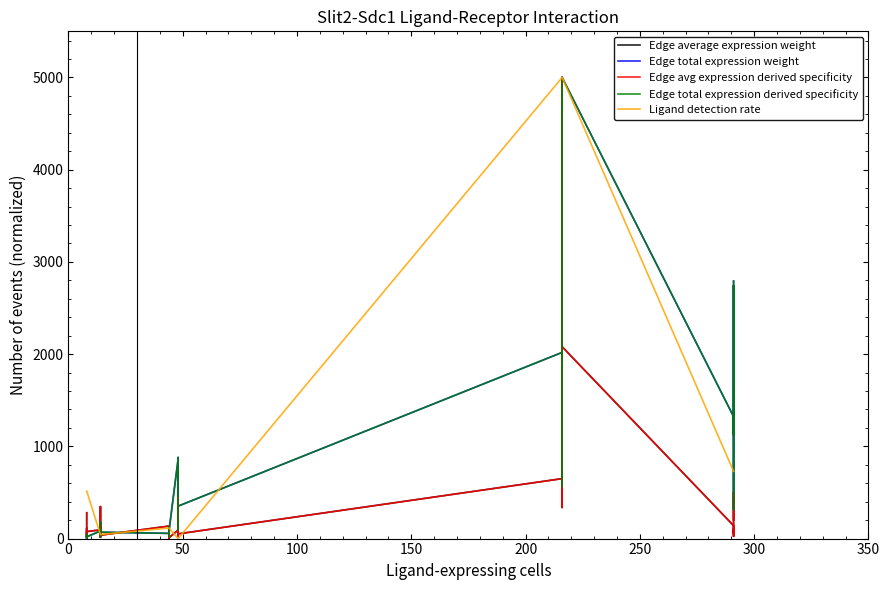

Reading left to right, list all the values displayed in this chart.

Edge average expression weight: 280.2	28.1	111.0	54.0	29.4	10.0	75.6	95.1	38.4	14.6	346.4	68.7	138.6	36.8	135.7	0.0	32.9	9.7	9.1	92.4	52.9	453.6	126.8	22.1	183.3	51.0	650.0	5000.0	1097.1	337.7	1469.0	671.2	2080.0	140.4	57.0	102.5	25.3	59.2	499.7	202.6
Edge total expression weight: 8.9	15.0	45.9	45.0	0.0	25.8	18.7	82.3	15.3	108.1	47.4	176.8	180.1	69.3	56.4	127.3	97.2	18.9	81.9	863.4	95.1	248.0	414.0	536.7	879.0	352.0	2018.6	1430.3	4912.0	3063.5	2369.4	565.3	5000.0	1322.3	1126.1	2743.9	1710.3	313.5	797.1	2793.1
Edge avg expression derived specificity: 280.2	28.1	111.0	54.0	29.4	10.0	75.6	95.1	38.4	14.6	346.4	68.7	138.6	36.8	135.7	0.0	32.9	9.7	9.1	92.4	52.9	453.6	126.8	22.1	183.3	51.0	650.0	5000.0	1097.1	337.7	1469.0	671.2	2080.0	140.4	57.0	102.5	25.3	59.2	499.7	202.6
Edge total expression derived specificity: 8.9	15.0	45.9	45.0	0.0	25.8	18.7	82.3	15.3	108.1	47.4	176.8	180.1	69.3	56.4	127.3	97.2	18.9	81.9	863.4	95.1	248.0	414.0	536.7	879.0	352.0	2018.6	1430.3	4912.0	3063.5	2369.4	565.3	5000.0	1322.3	1126.1	2743.9	1710.3	313.5	797.1	2793.1
Ligand detection rate: 515.6	515.6	515.6	515.6	515.6	515.6	515.6	44.1	44.1	44.1	44.1	44.1	44.1	44.1	114.5	114.5	114.5	114.5	114.5	0.0	0.0	0.0	0.0	0.0	0.0	0.0	5000.0	5000.0	5000.0	5000.0	5000.0	5000.0	5000.0	728.8	728.8	728.8	728.8	728.8	728.8	728.8